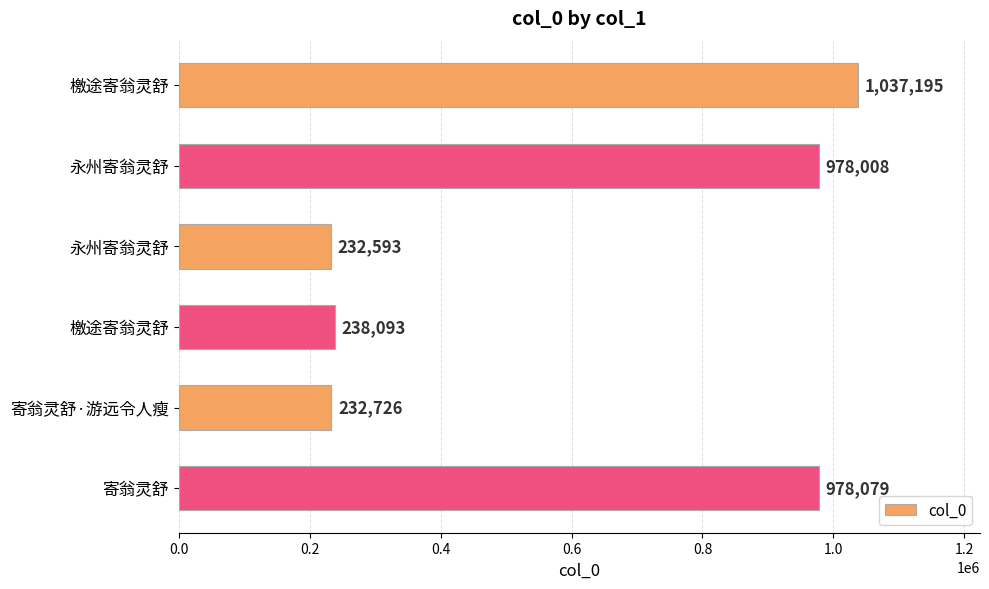

How many series are shown in this chart?

1